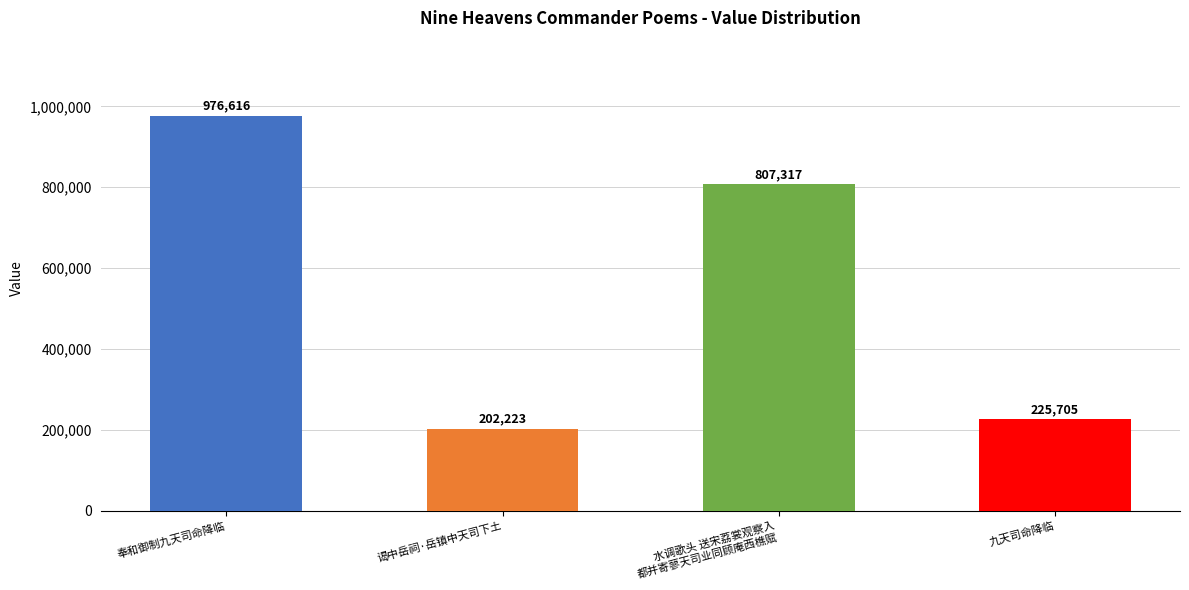

Which has a higher value, 九天司命降临 or 奉和御制九天司命降临?

奉和御制九天司命降临